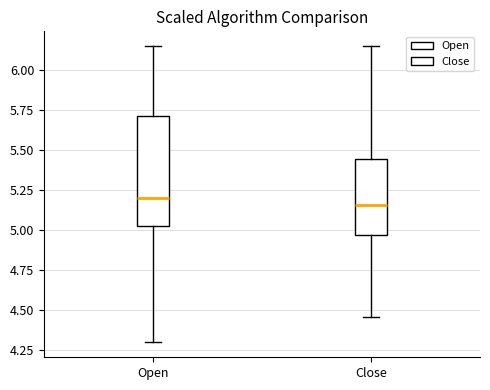

Where is the upper edge of the box for Open on the y-axis? The values are not printed on the chart, so give them approximately, as read against the axis.

5.70